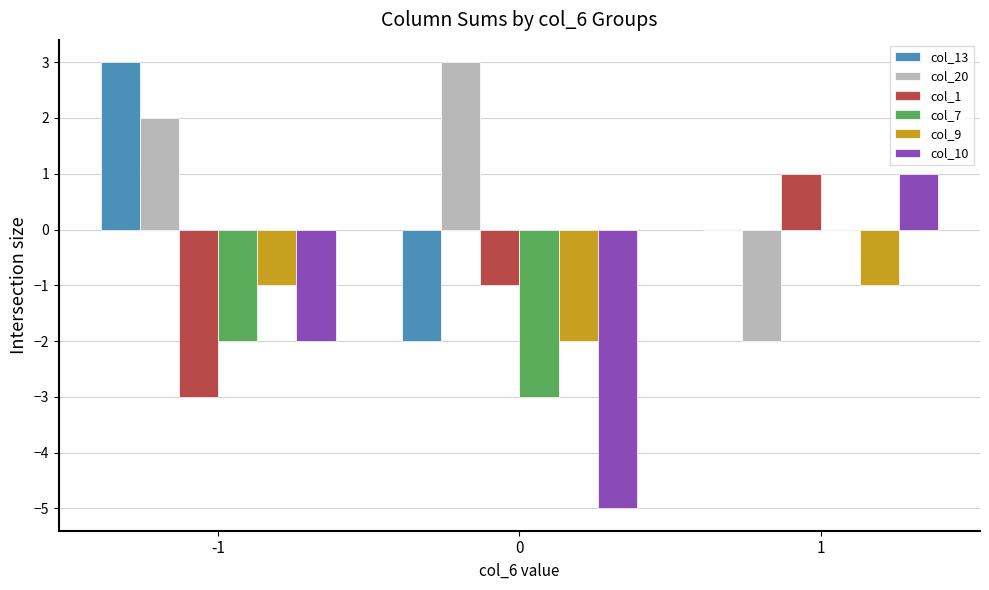

Is the value of col_13 at 1 greater than the value of col_10 at 1?

No